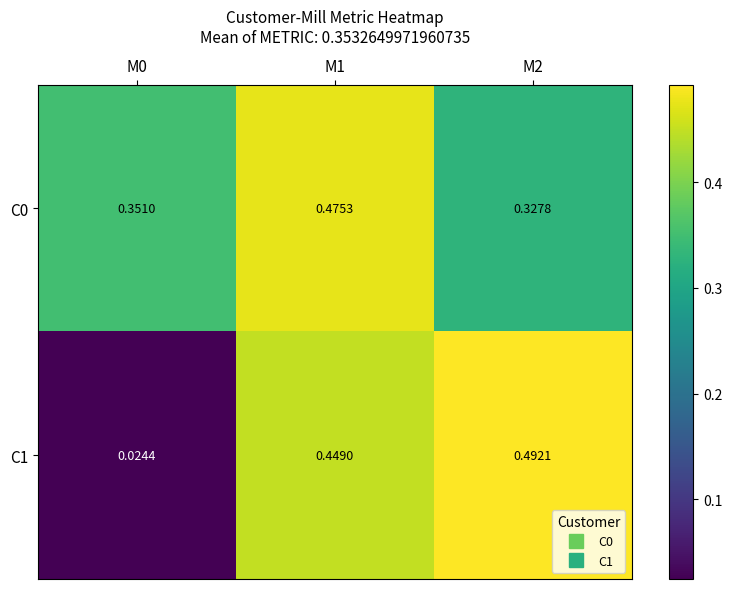

Count the number of data series in this chart.

2